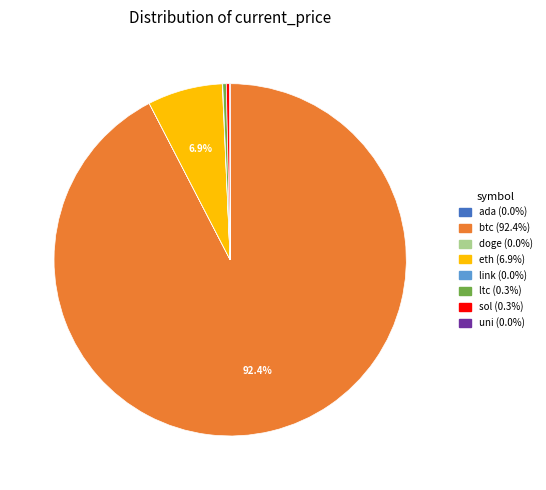

To the nearest percent, what is the difference between the largest and smallest slice percentages?

92%